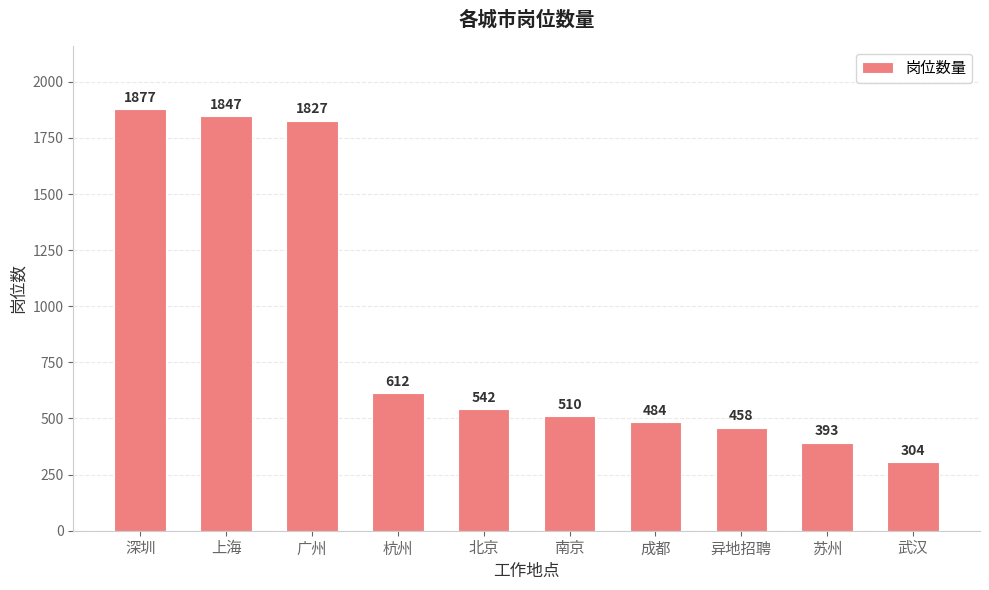

What is the label of the 1st bar from the right?

武汉